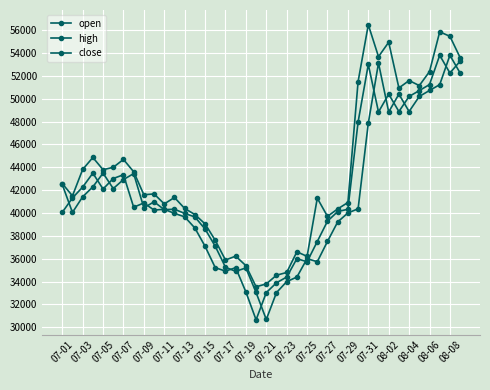

How many intersections are there between open and close?

19